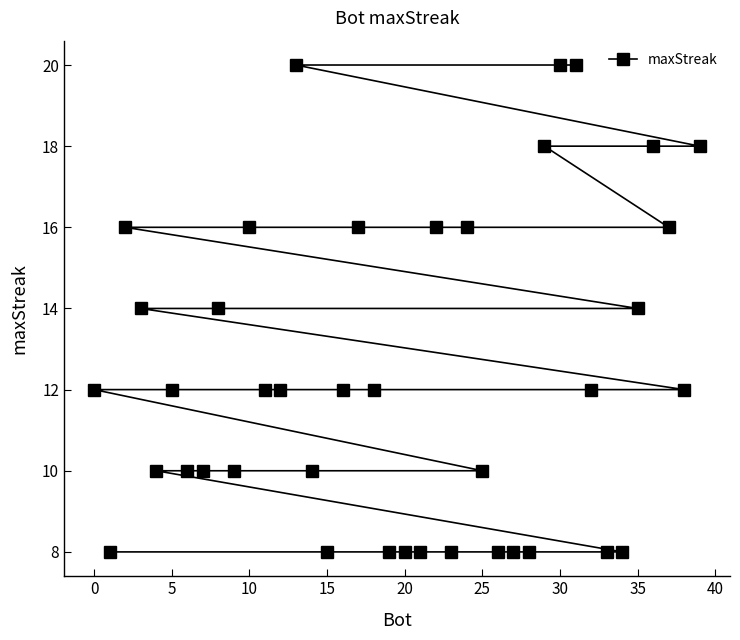

What is the maximum value shown in the chart?

20